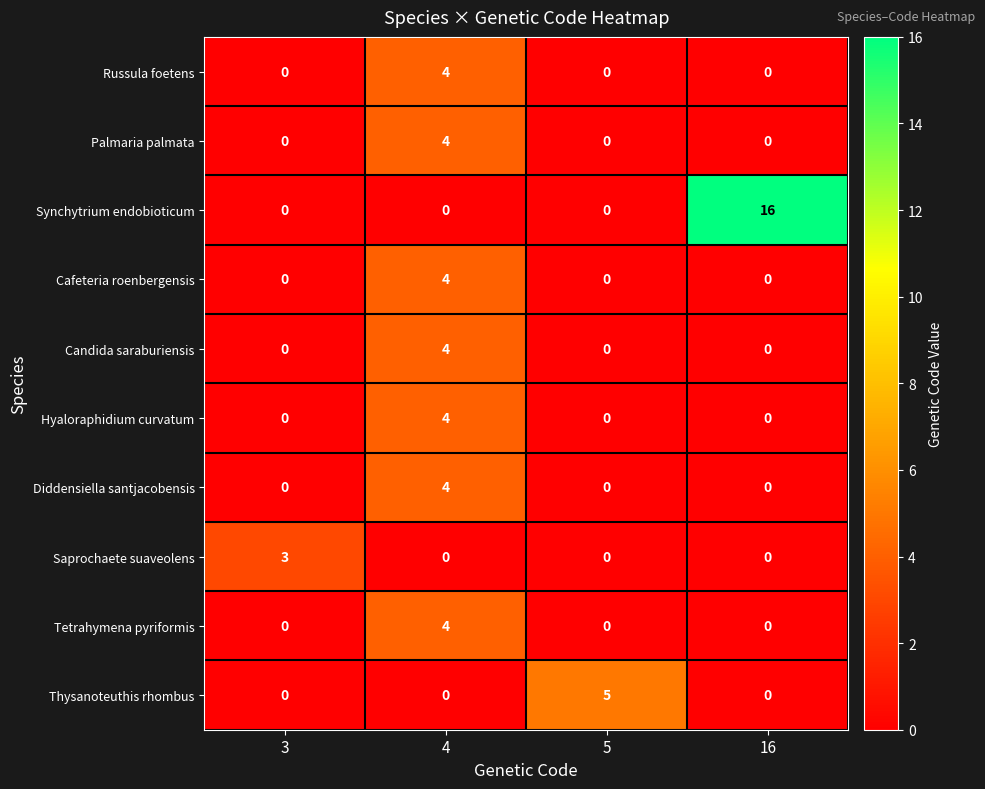

Is the value of Cafeteria roenbergensis at 4 greater than the value of Saprochaete suaveolens at 3?

Yes